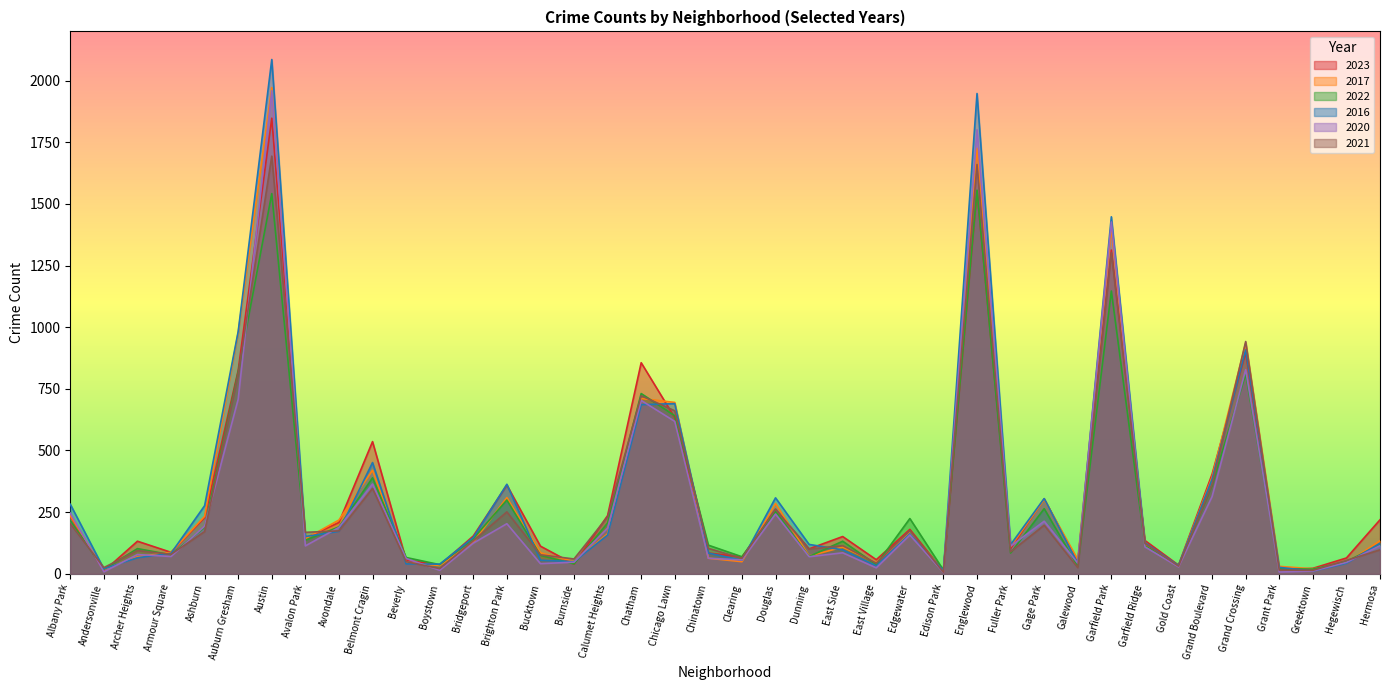

At how many categories does at least one series exceed 966?

4